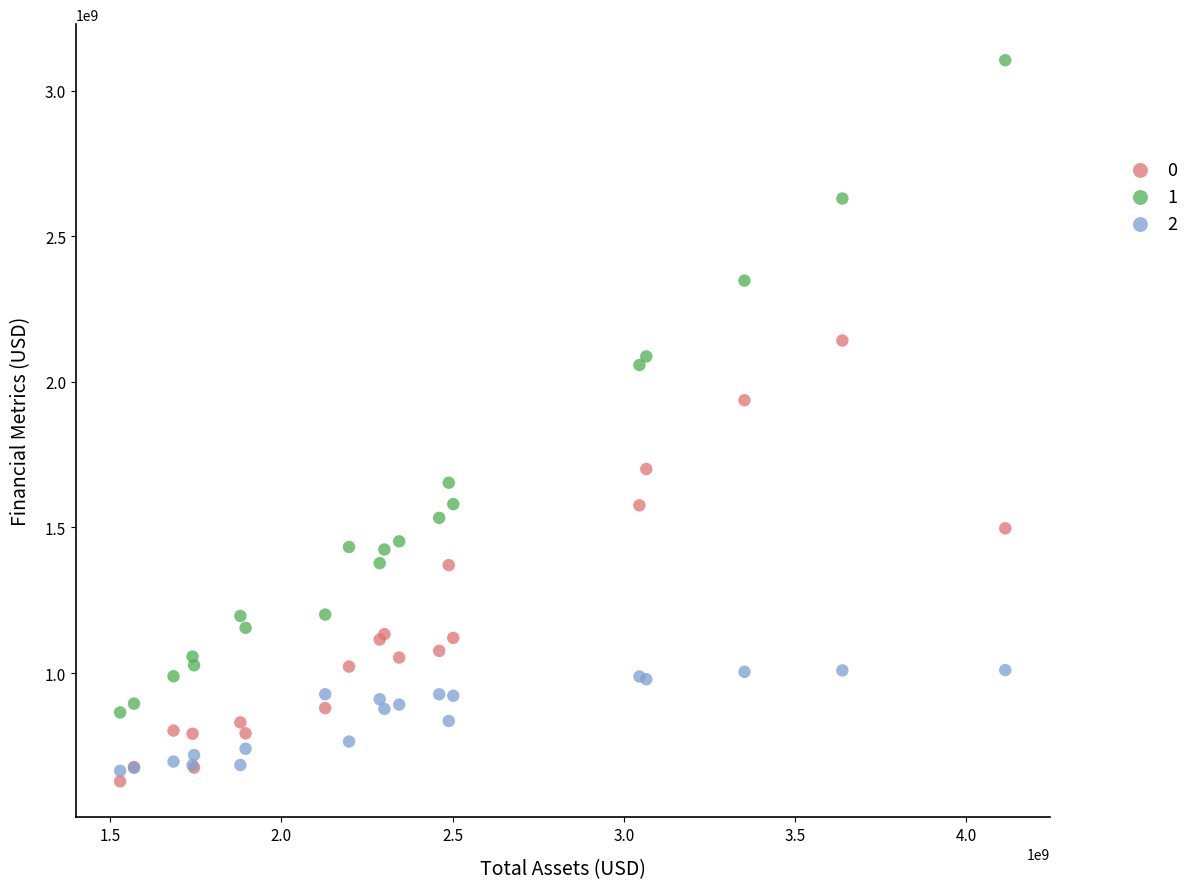

What are all the series names shown in the legend?

0, 1, 2